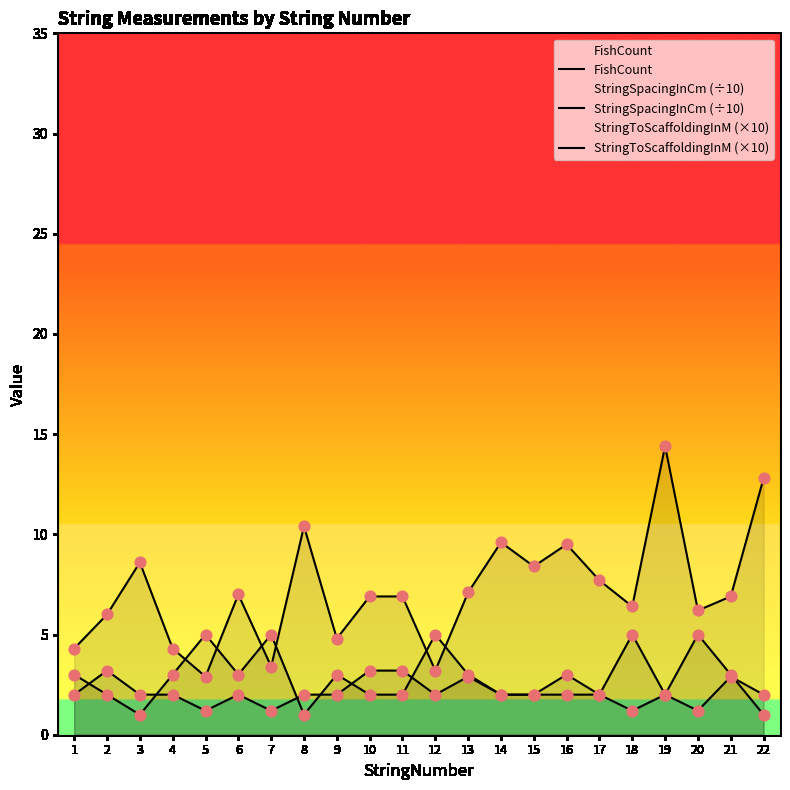

Is the value of StringToScaffoldingInM (×10) at 17 greater than the value of StringSpacingInCm (÷10) at 4?

Yes